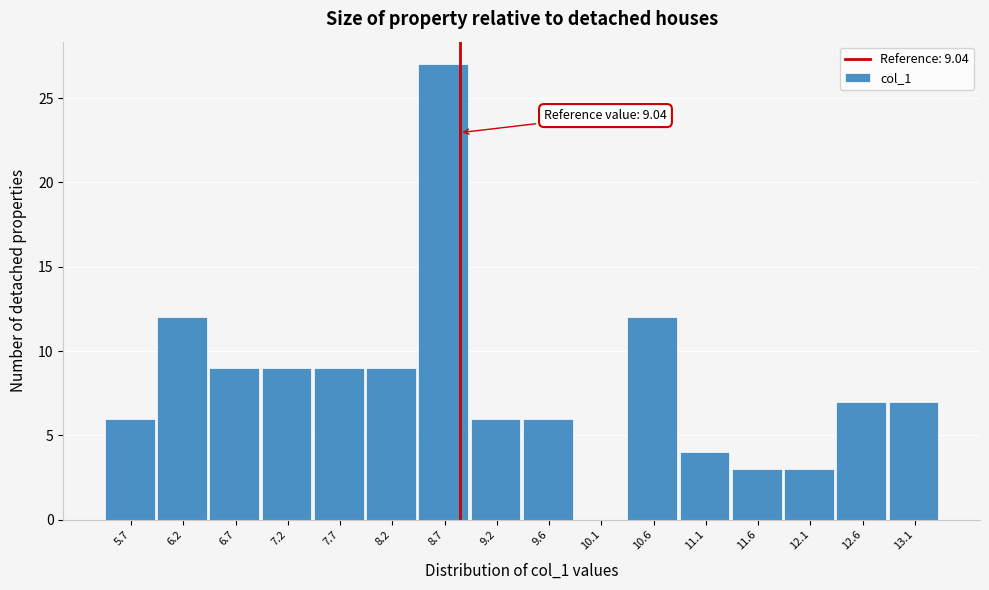

Reading left to right, extract all data points from this chart.

5.7=6	6.2=12	6.7=9	7.2=9	7.7=9	8.2=9	8.7=27	9.2=6	9.6=6	10.1=0	10.6=12	11.1=4	11.6=3	12.1=3	12.6=7	13.1=7